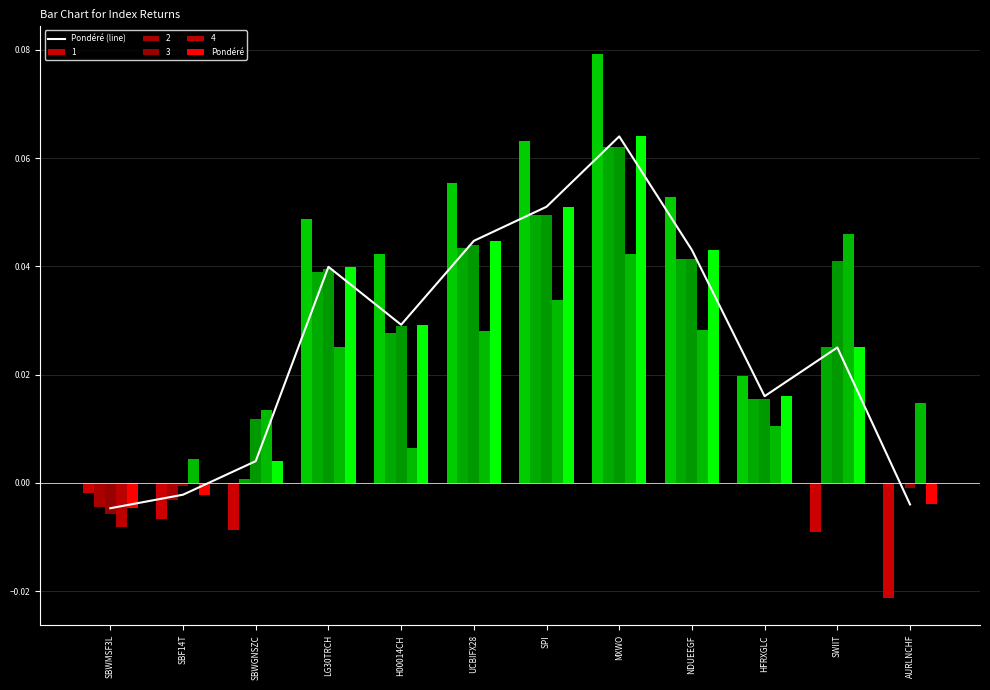

Reading left to right, list all the values displayed in this chart.

Pondéré (line): -0.0	-0.0	0.0	0.0	0.0	0.0	0.1	0.1	0.0	0.0	0.0	-0.0
Pondéré: -0.0	-0.0	0.0	0.0	0.0	0.0	0.1	0.1	0.0	0.0	0.0	-0.0